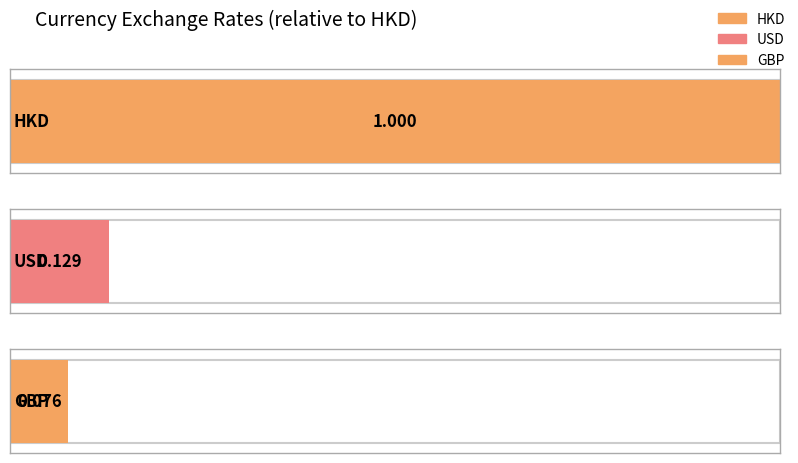

Which has a higher value, GBP or USD?

USD